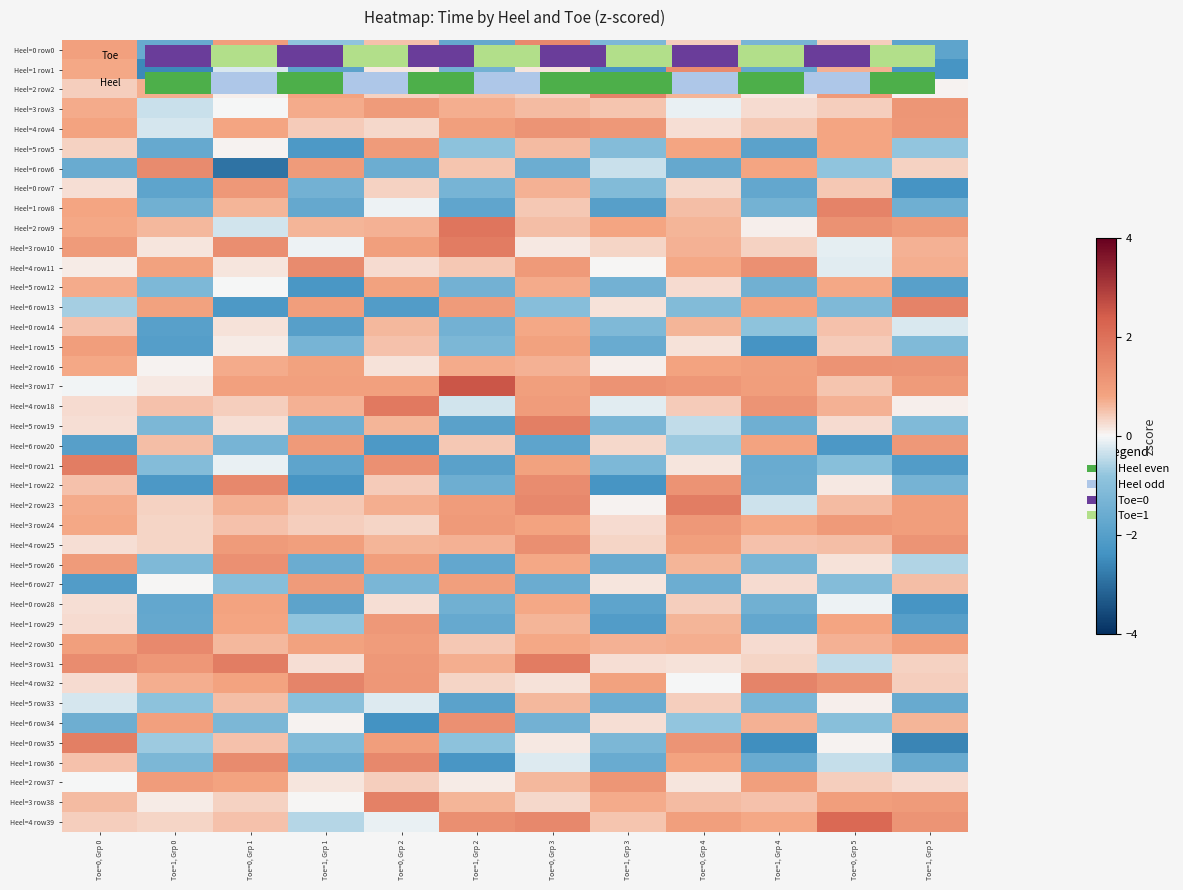

Between Toe=0, Grp 2 and Toe=0, Grp 0, which is larger?

Toe=0, Grp 0